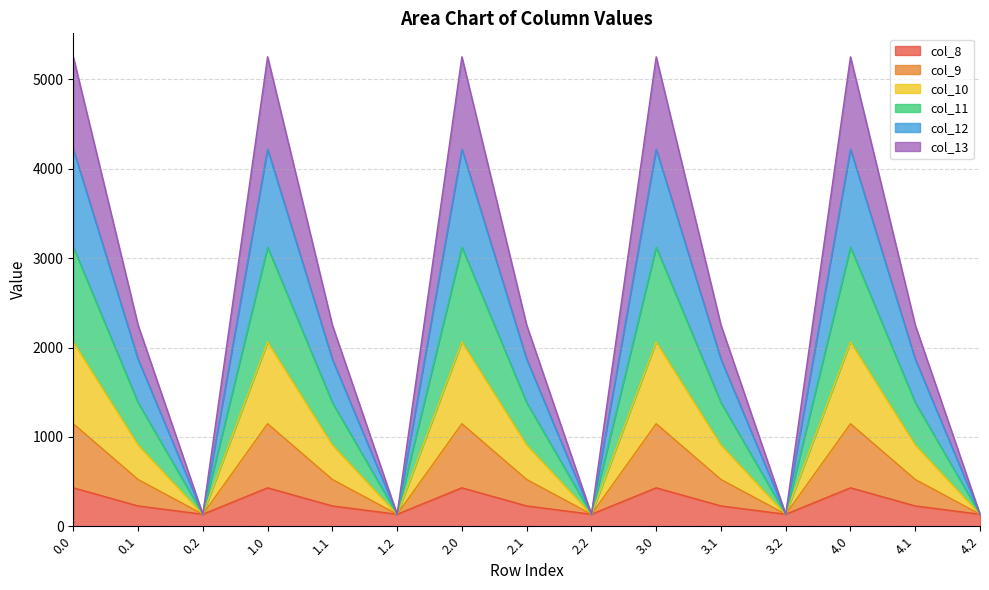

What is the highest value of the col_13 series?

1147.2